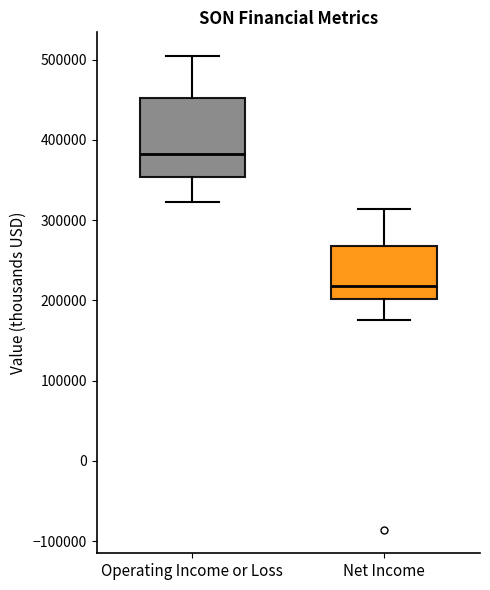

Reading left to right, read every box against the y-axis: the position of its median line, the range the box covers, and the ends of its whiskers. The values are not printed on the chart, so give them approximately, as read against the axis.

Operating Income or Loss: median 380000, box 350000 to 450000, whiskers 320000 to 500000
Net Income: median 220000, box 200000 to 270000, whiskers 180000 to 310000